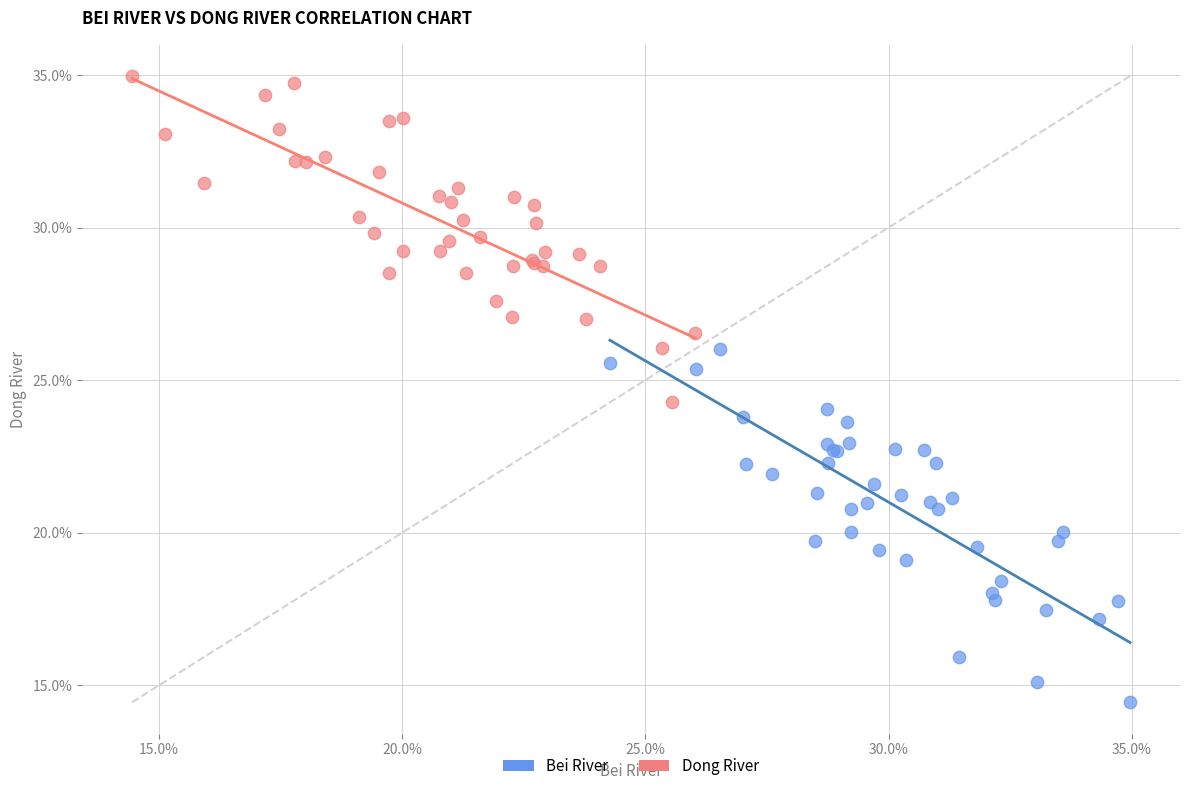

What are all the series names shown in the legend?

Bei River, Dong River